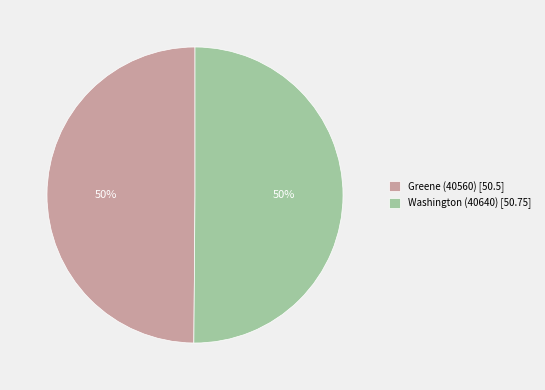

Approximately how many times larger is the value at Washington (40640) [50.75] compared to Greene (40560) [50.5]?

1.0